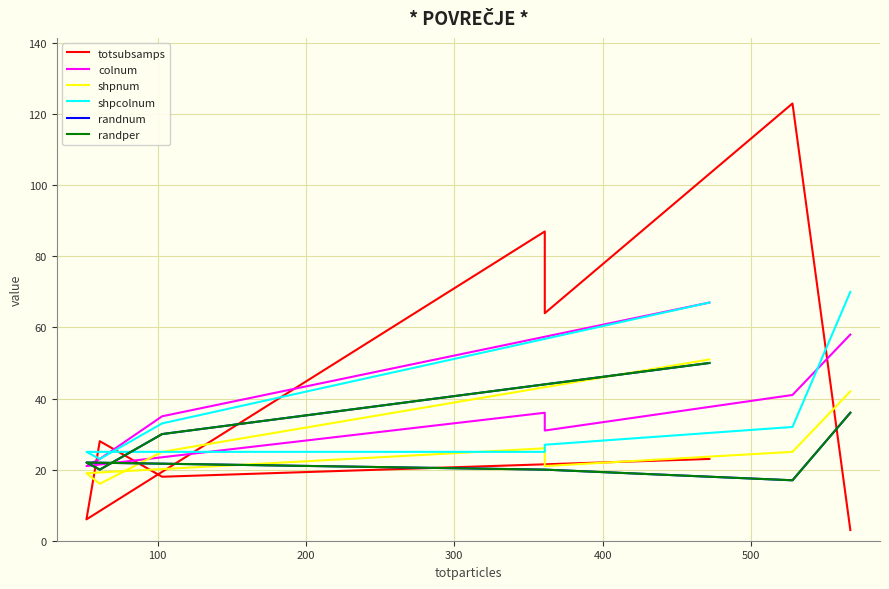

The colnum series shows 17 at 400. True or false?

False